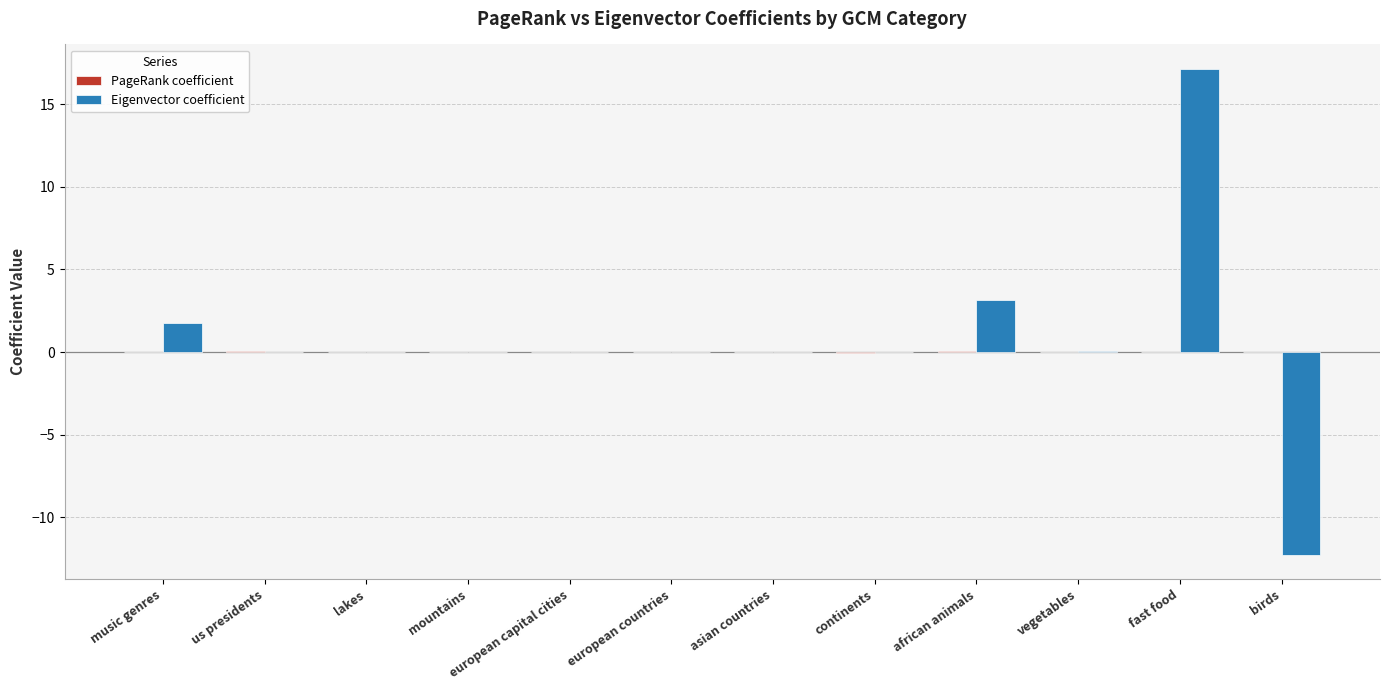

What is the sum of all Eigenvector coefficient values?

9.8